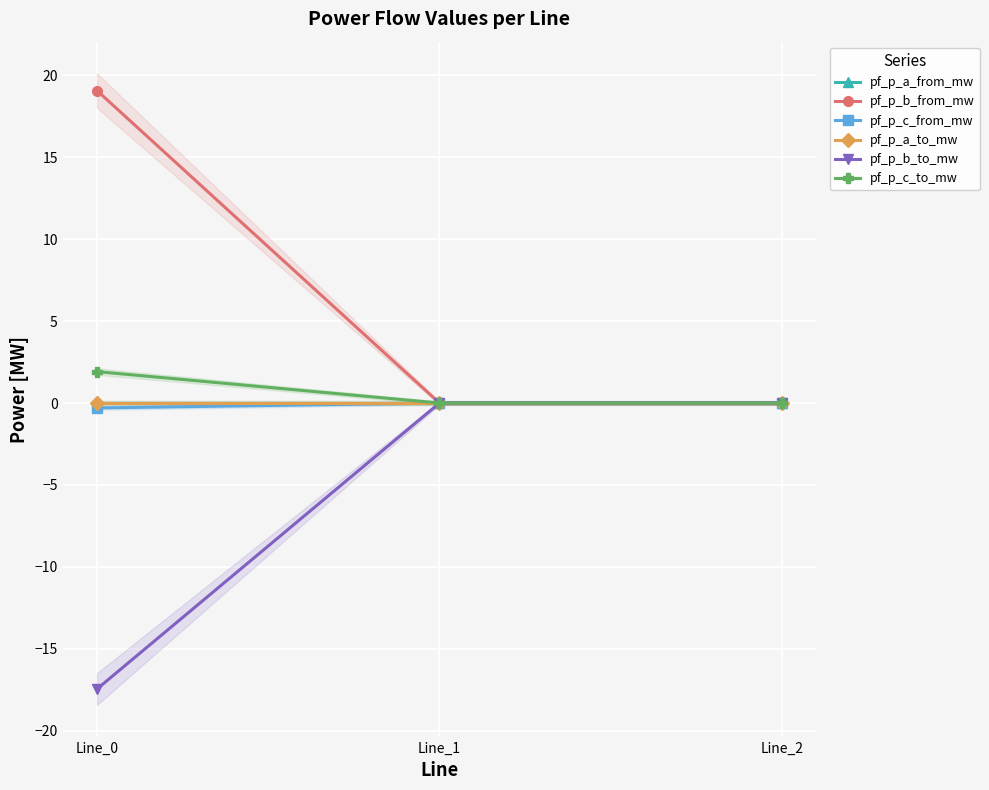

How many values in the pf_p_a_to_mw series exceed 0?

1